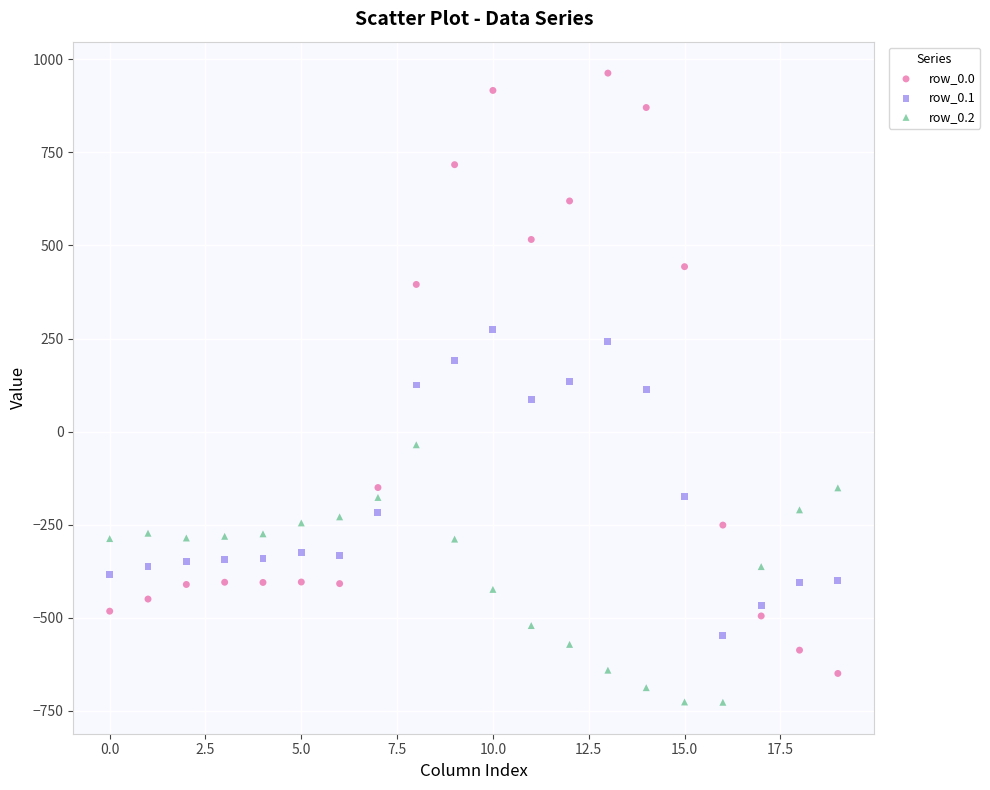

Which series reaches the minimum Y coordinate?

row_0.2